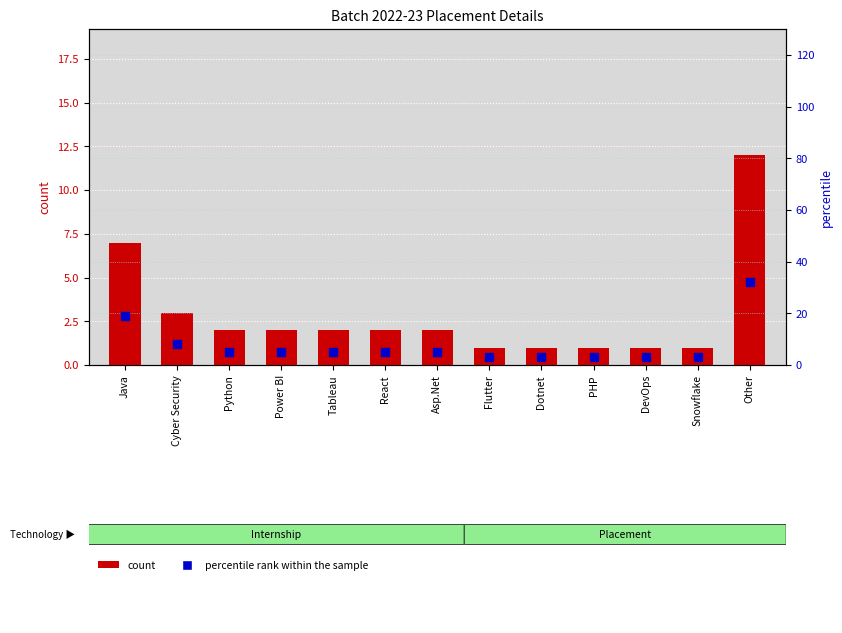

Which series reaches the maximum Y coordinate?

percentile rank within the sample